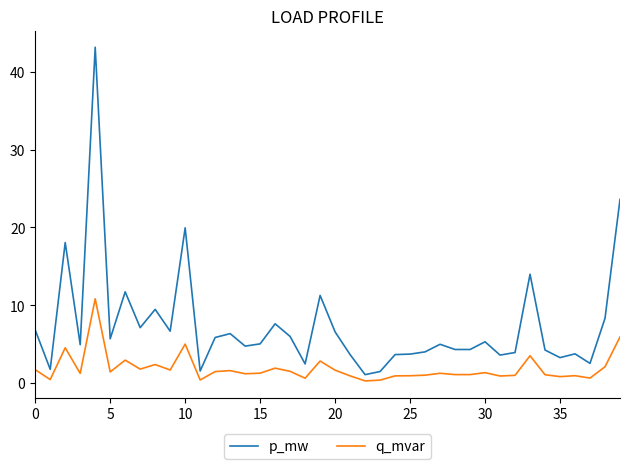

List the series in order of their overall mean, lowest first.

q_mvar, p_mw